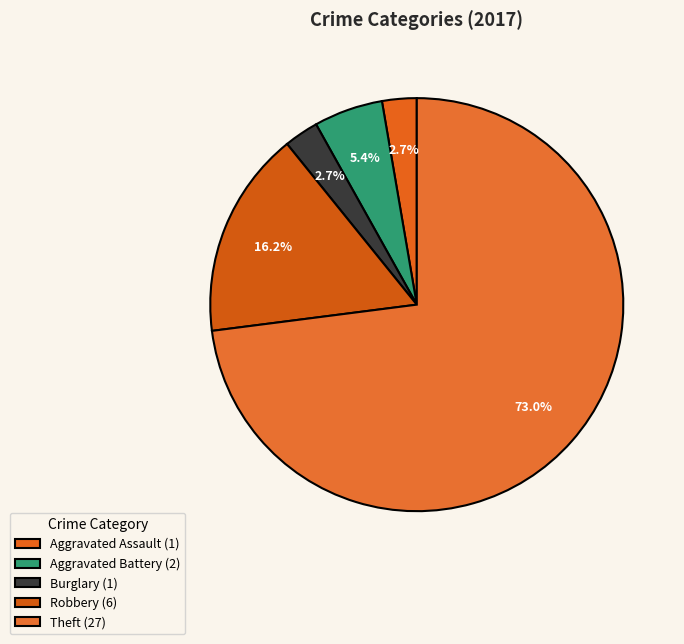

Which category accounts for the majority?

Theft